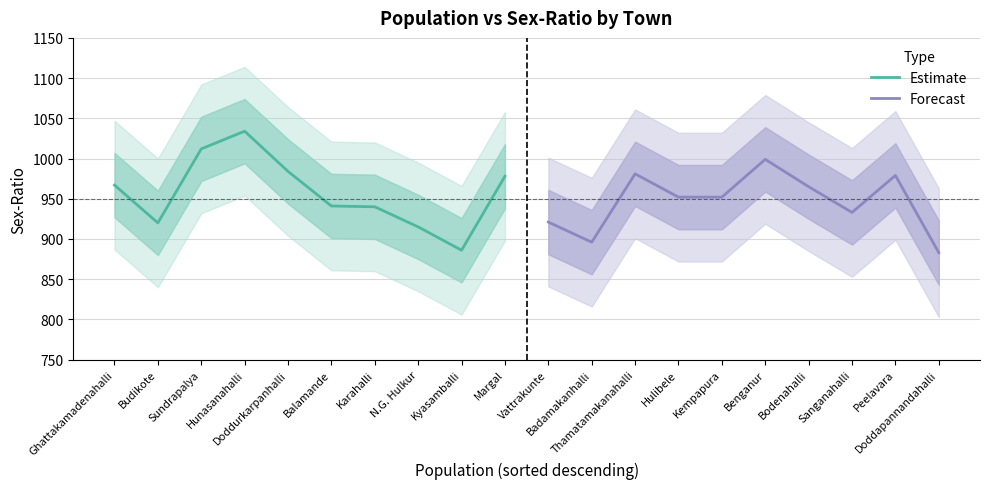

Rank the categories by Estimate value from lowest to highest.

Kyasamballi, N.G. Hulkur, Budikote, Karahalli, Balamande, Ghattakamadenahalli, Margal, Doddurkarpanhalli, Sundrapalya, Hunasanahalli